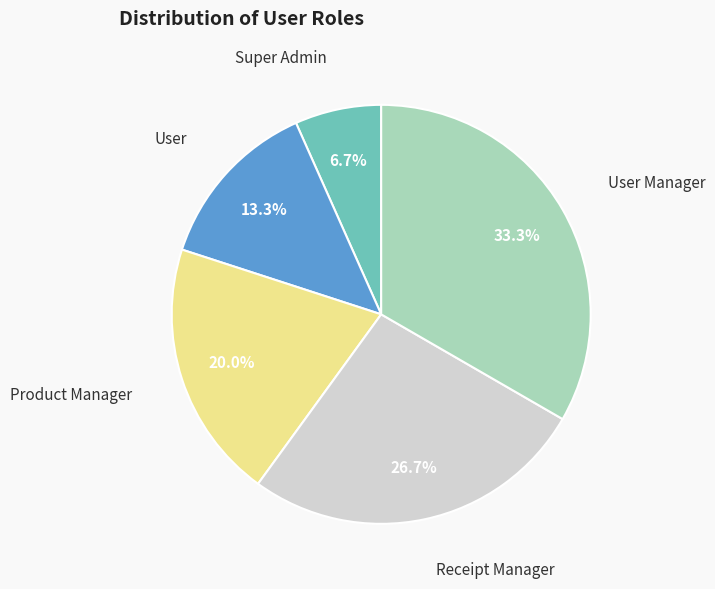

How many segments does this pie chart have?

5